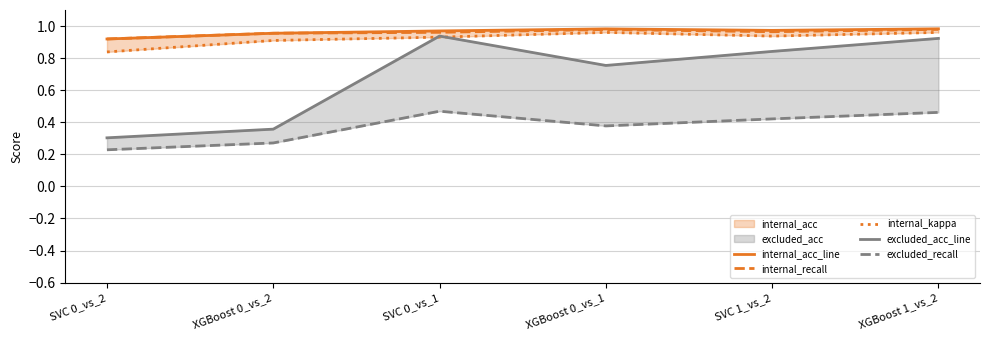

What is the sum of all internal_recall values?

5.8